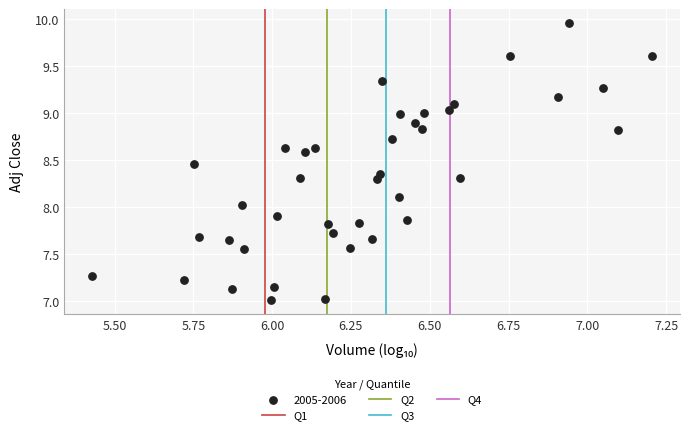

What is the range of Y values (max minus min)?

2.9